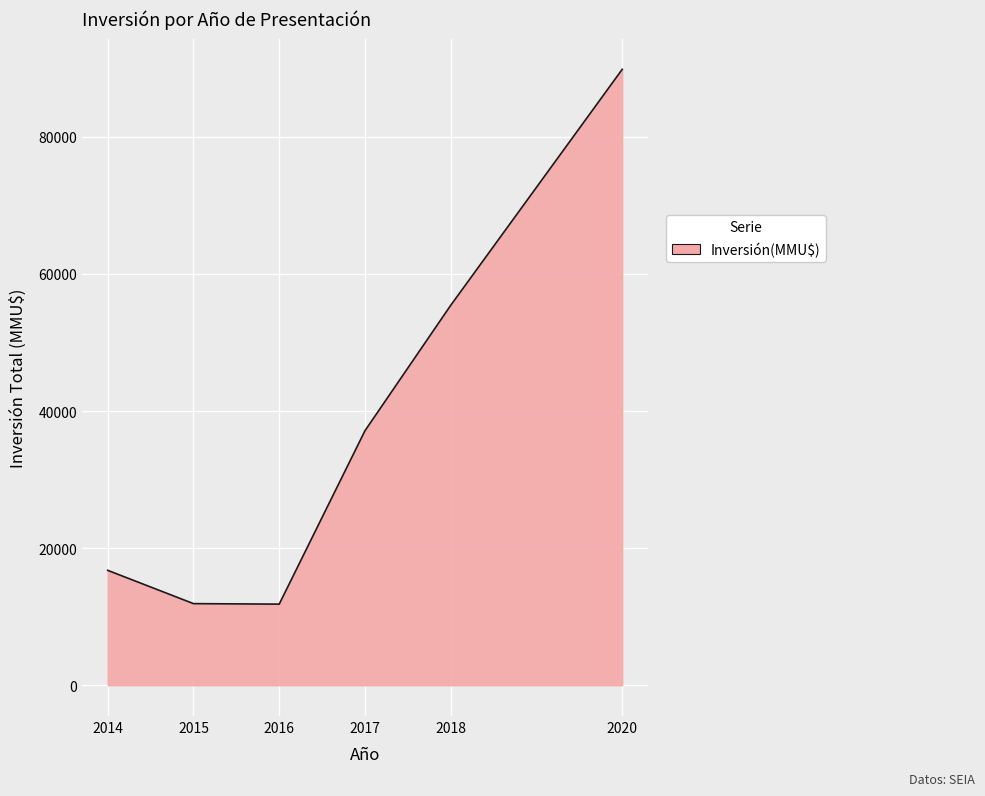

At which label is the value closest to 50835?

2018